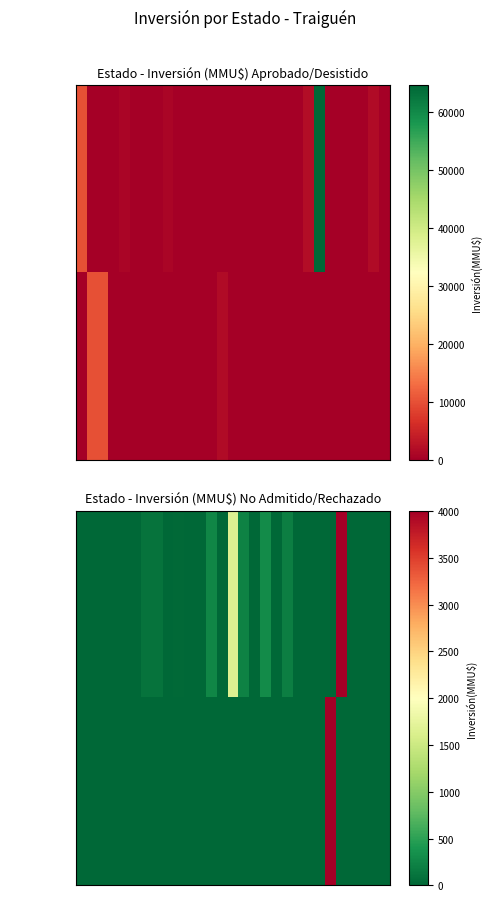

Read the No Admitido value at 17.

10